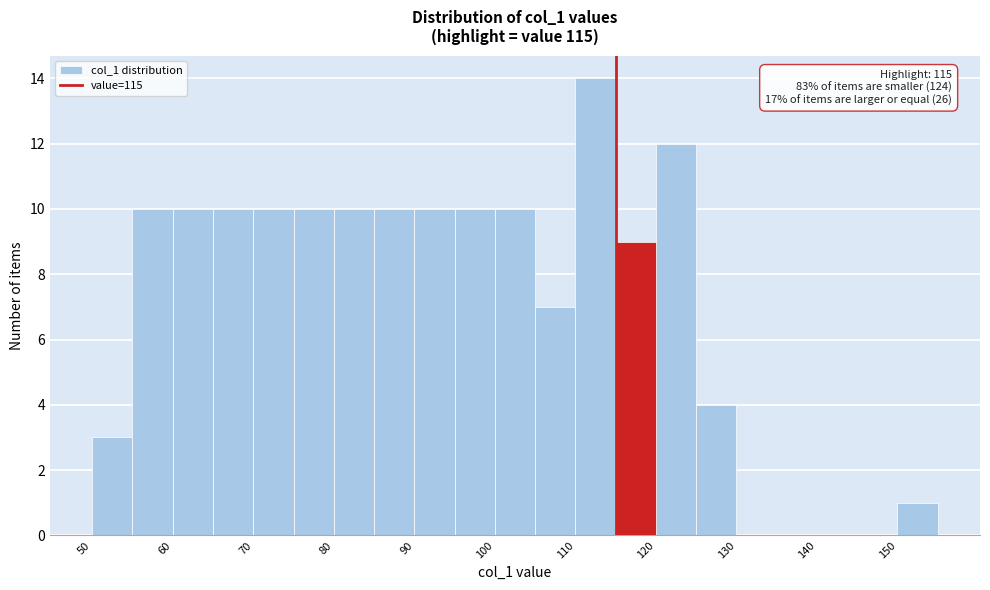

Which range on the x-axis has the tallest bar?

110 to 115